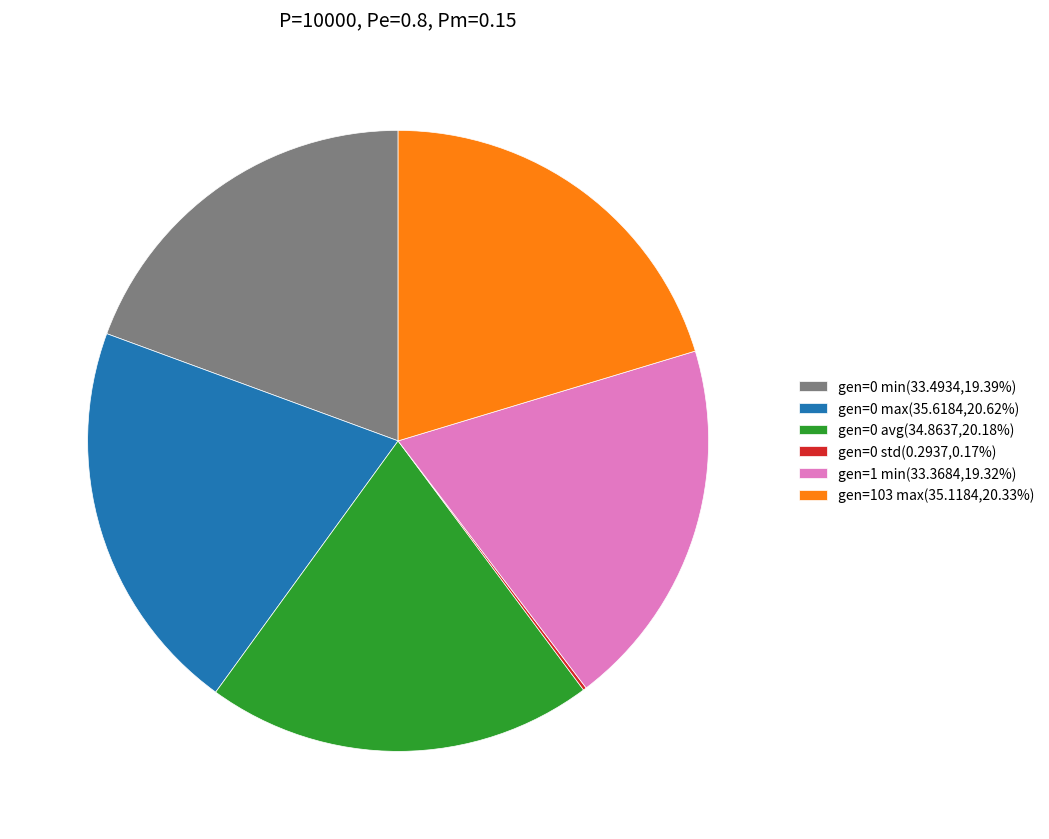

Combined, do gen=103 max(35.1184,20.33%) and gen=0 avg(34.8637,20.18%) account for over 50%?

No